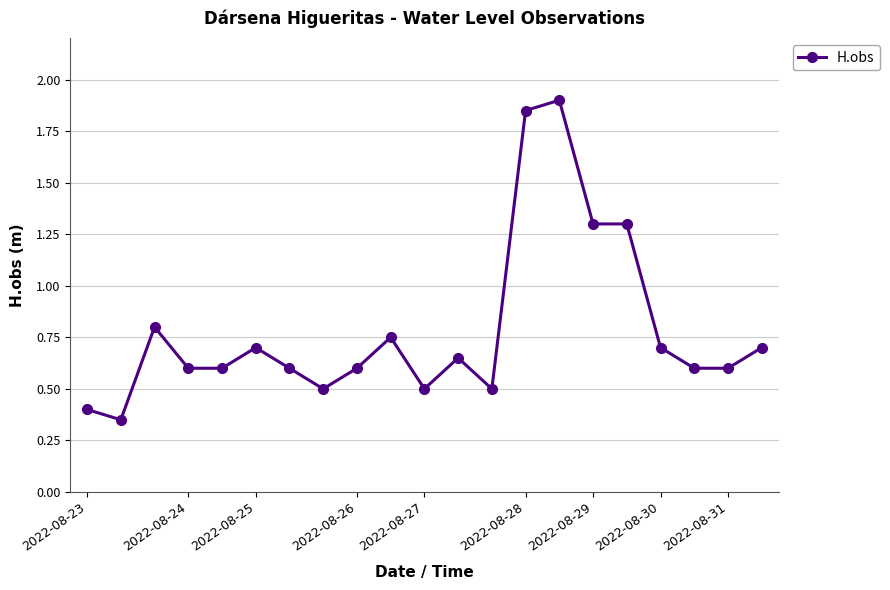

What is the difference between the second highest and minimum values?

1.5